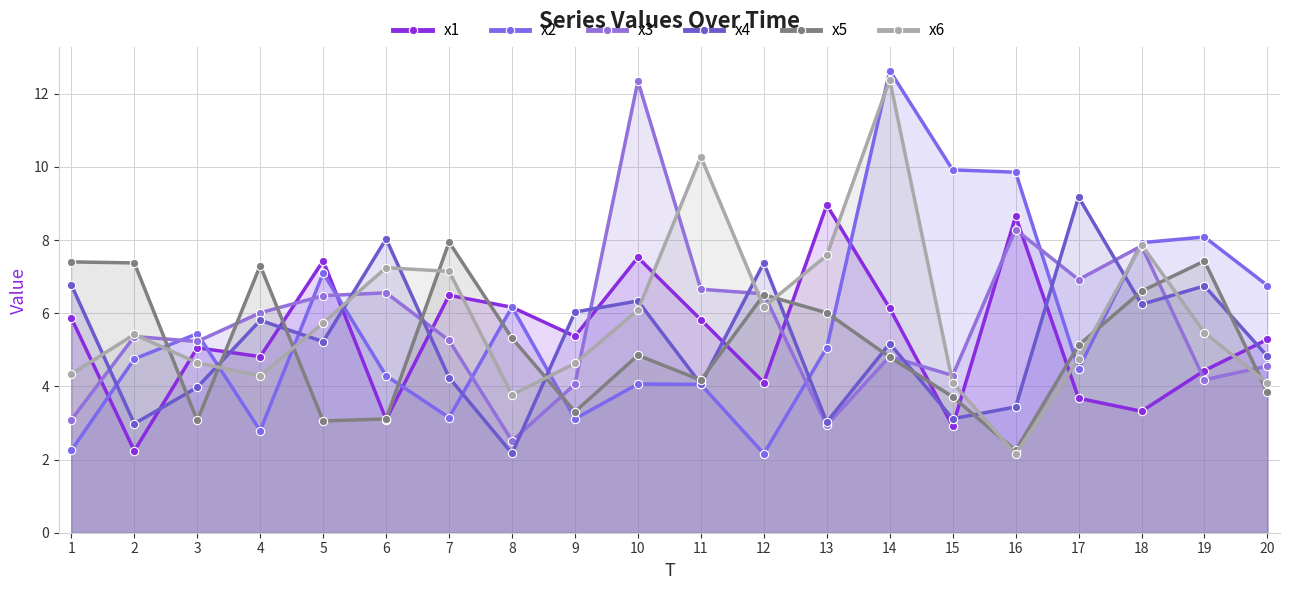

What is the average value of the x6 series?

5.9